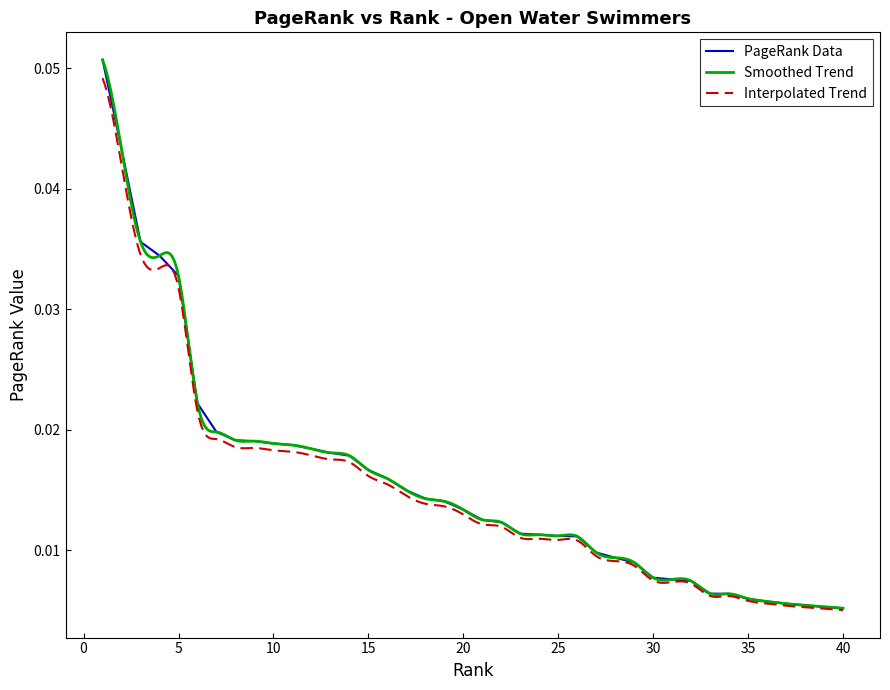

Rank the categories by value from lowest to highest.

40, 39, 38, 37, 36, 35, 34, 33, 32, 31, 30, 29, 28, 27, 26, 25, 24, 23, 22, 21, 20, 19, 18, 17, 16, 15, 14, 13, 12, 11, 10, 9, 8, 7, 6, 5, 4, 3, 2, 1